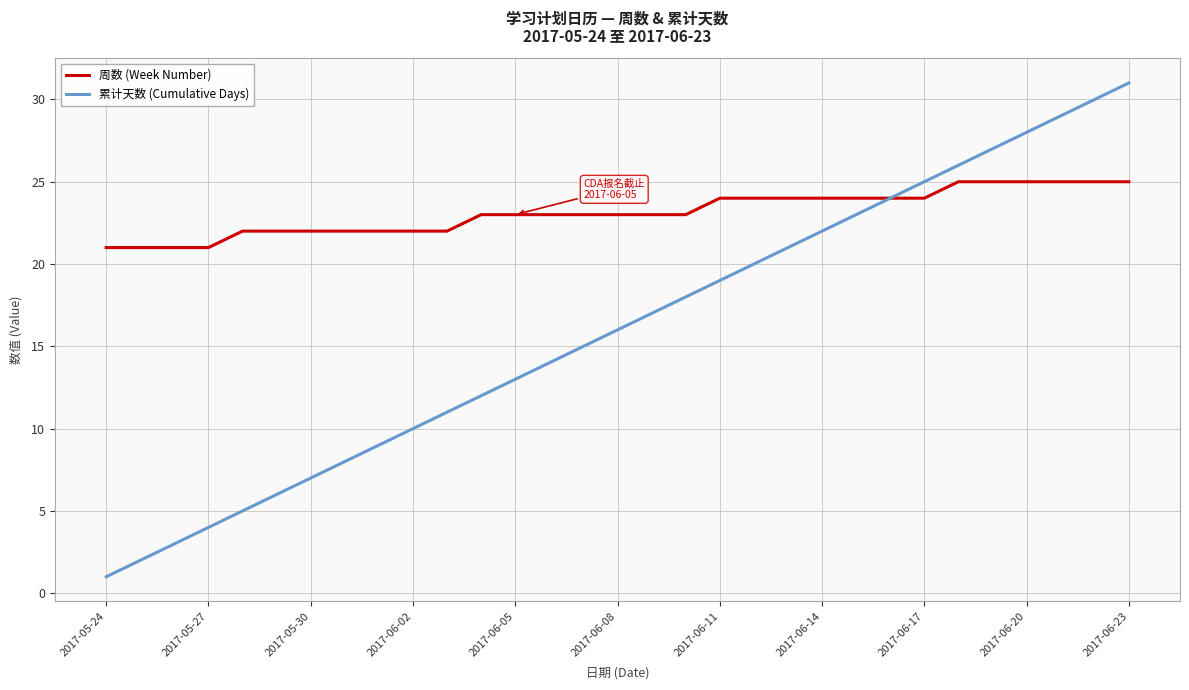

Which series has the largest range (max minus min)?

累计天数 (Cumulative Days)